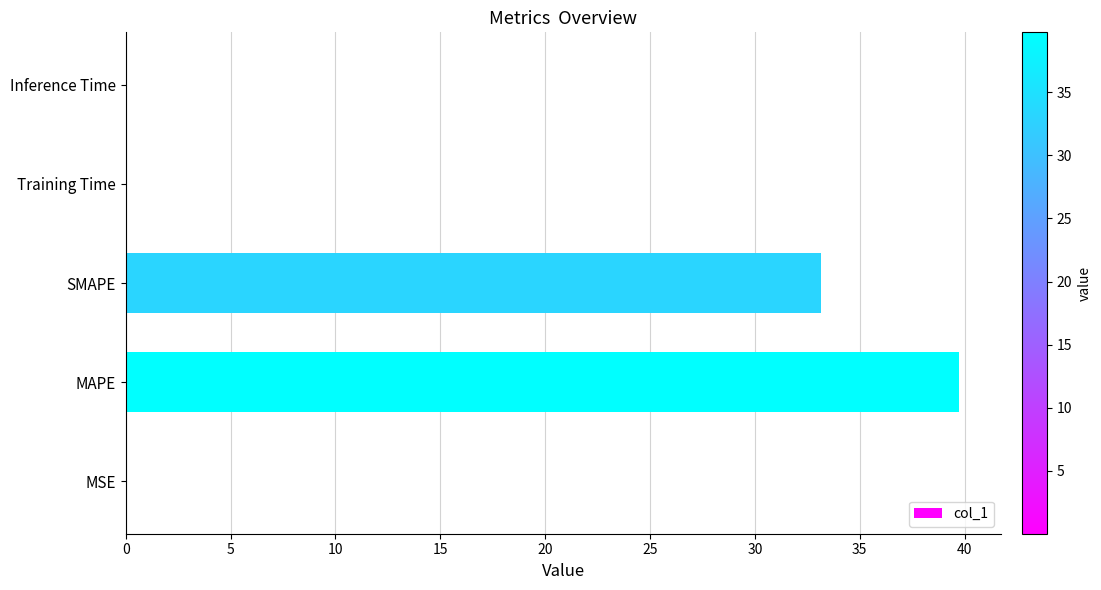

True or false: the data shows 33.2 at SMAPE.

True